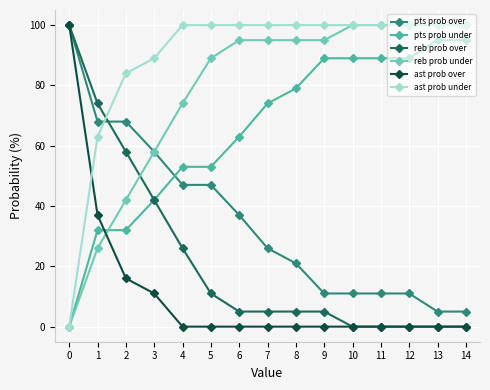

How many data points does each series have?

15